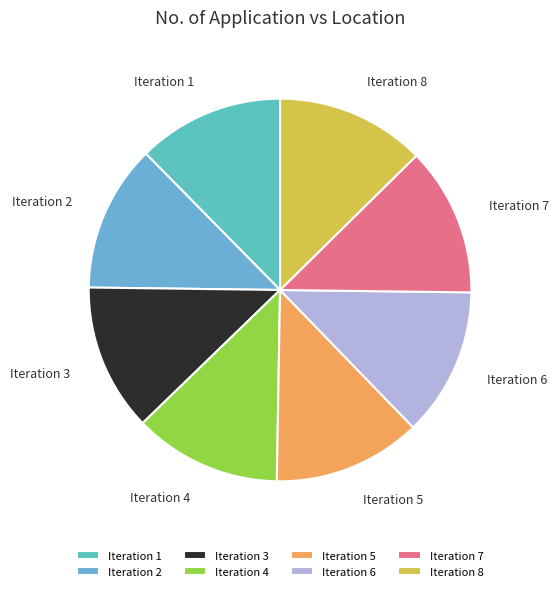

True or false: Iteration 8 accounts for 13% of the total.

True